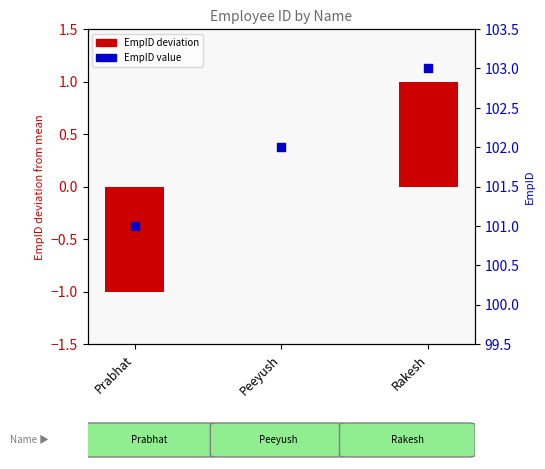

What is the total value across all series at Peeyush?

102